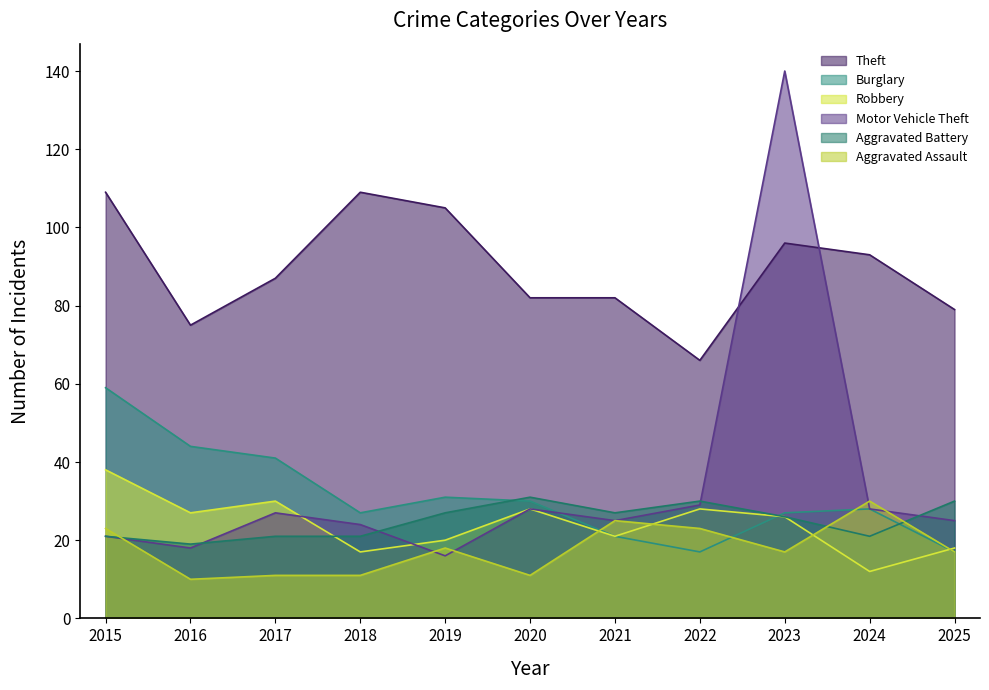

List the series in order of their peak value, highest first.

Motor Vehicle Theft, Theft, Burglary, Robbery, Aggravated Battery, Aggravated Assault